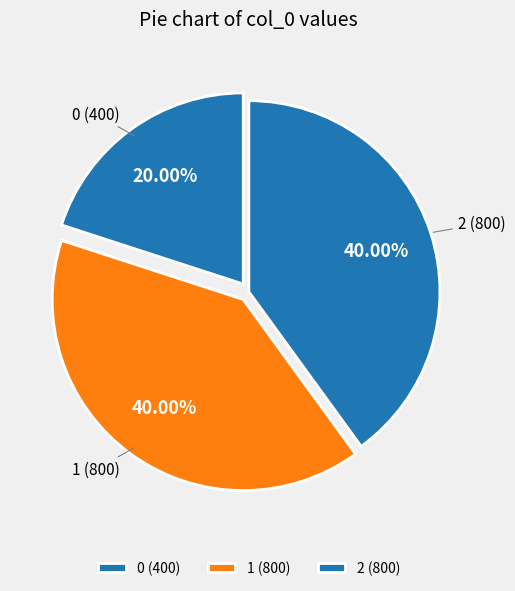

Count the number of slices in the pie.

3